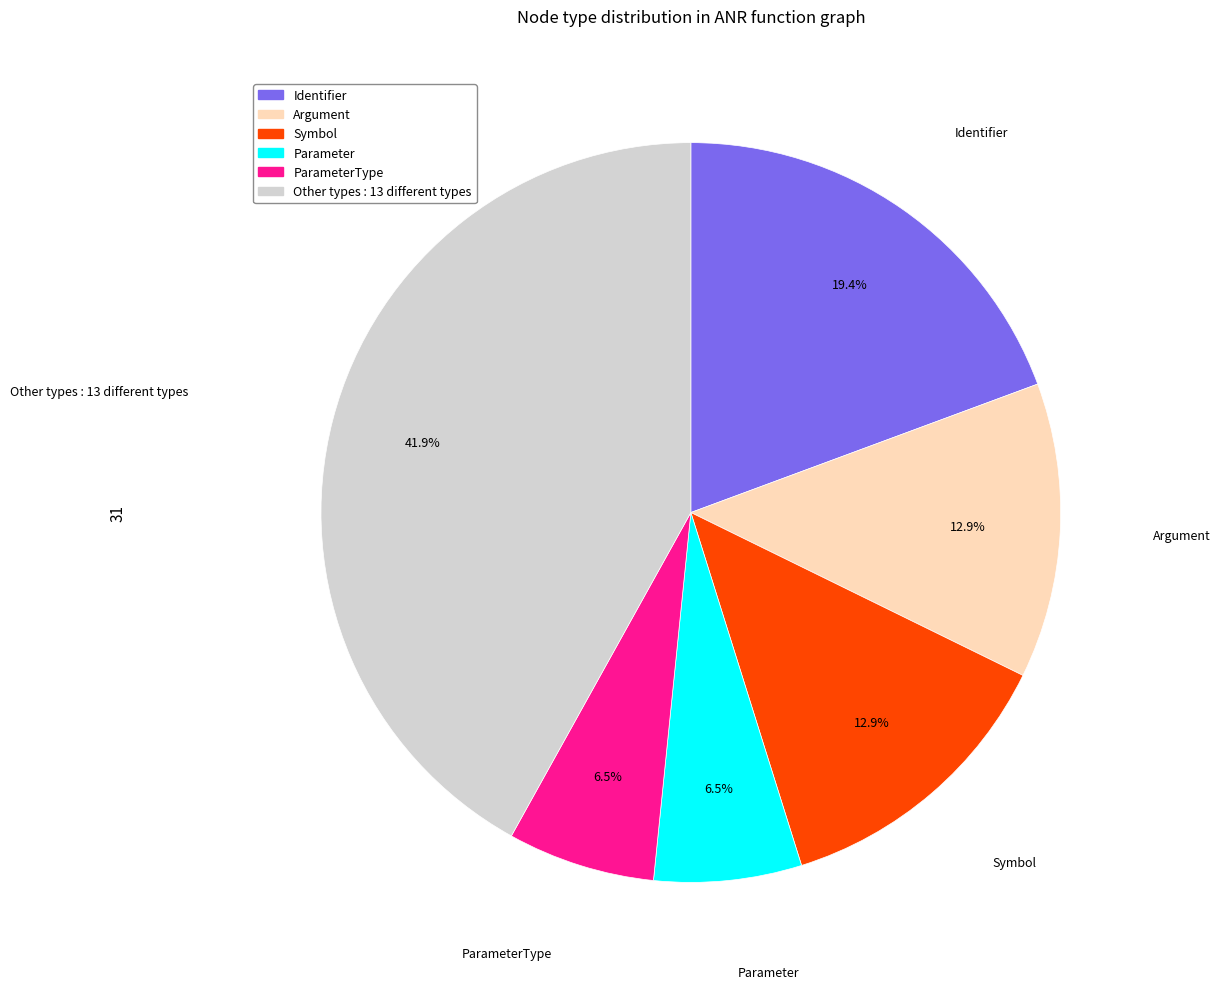

Does any single category account for the majority?

No